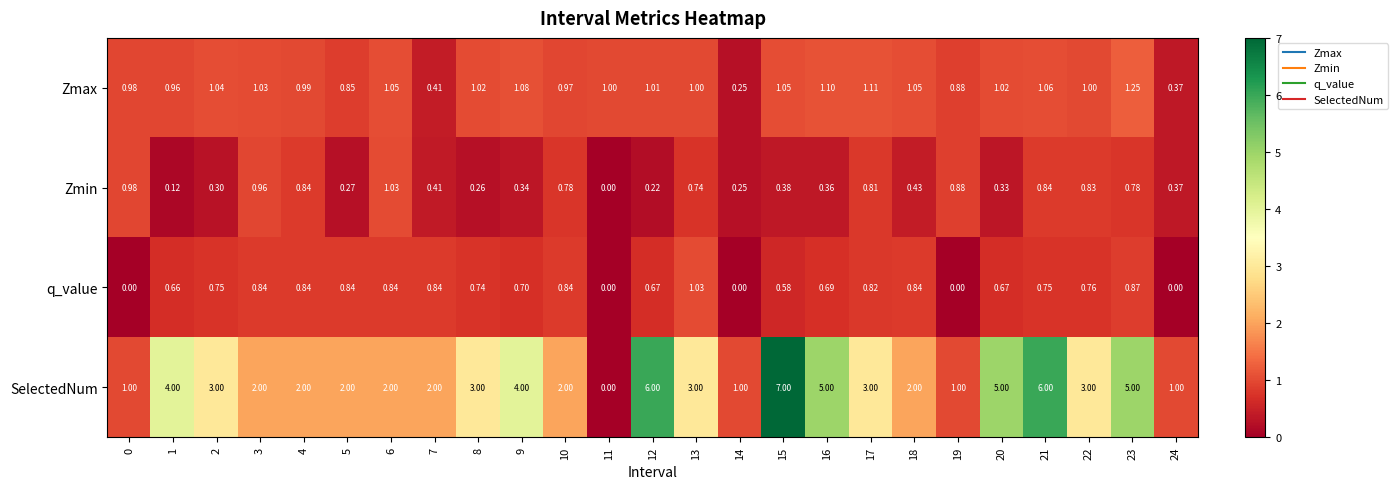

Rank the series at 3 from highest to lowest value.

SelectedNum, Zmax, Zmin, q_value